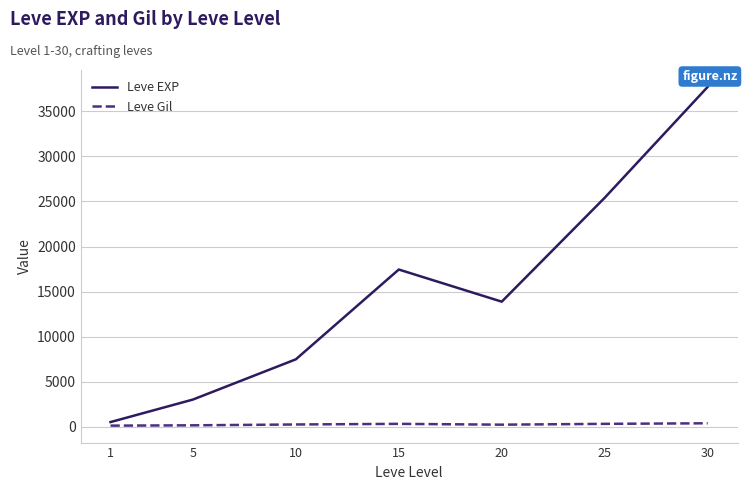

Is it true that Leve EXP equals 25410.0 at 25?

True